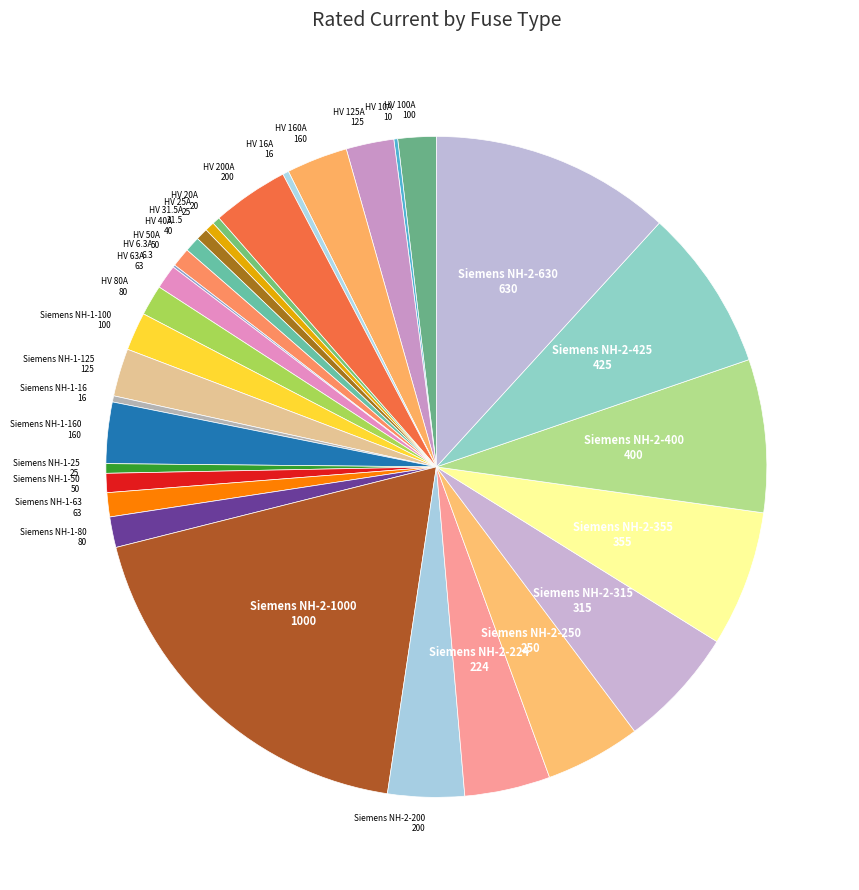

How many slices are in this pie chart?

31